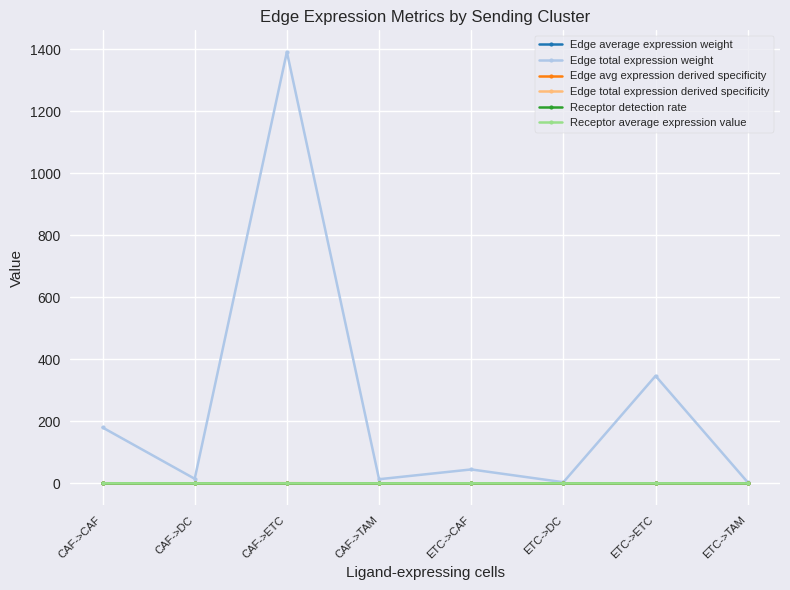

How many categories are shown in the chart?

8